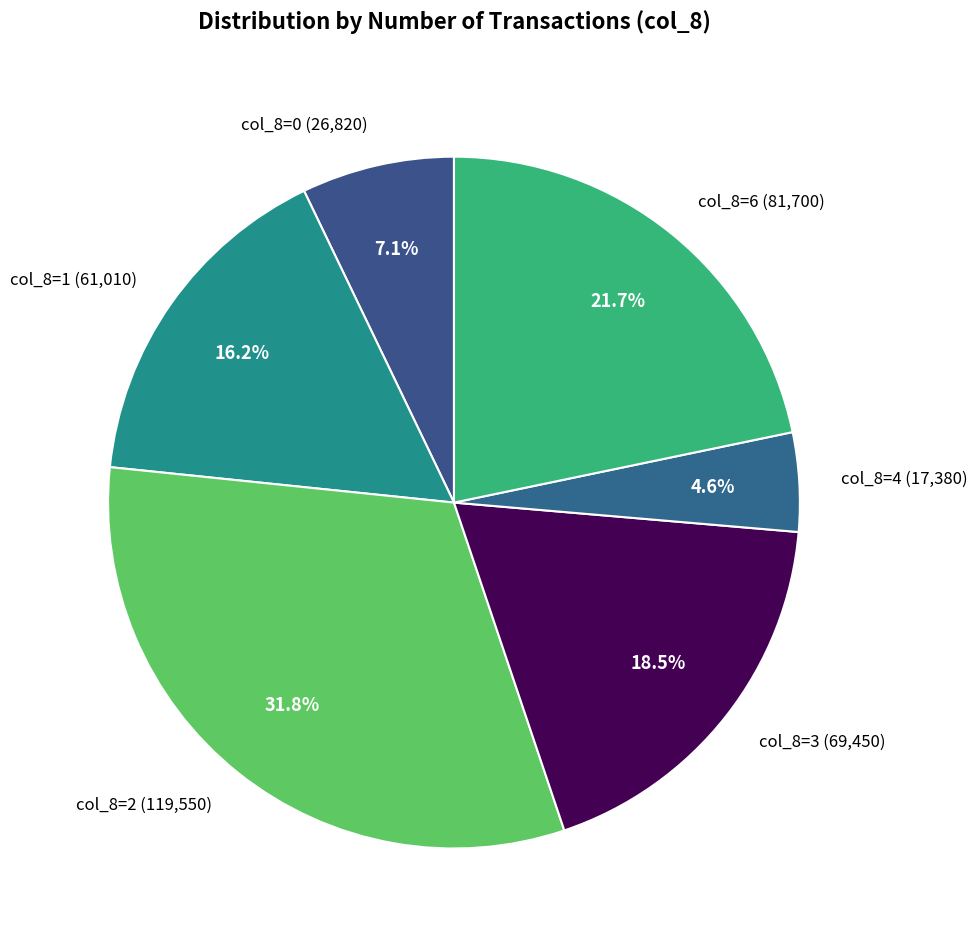

Which slice is the smallest?

col_8=4 (17,380)